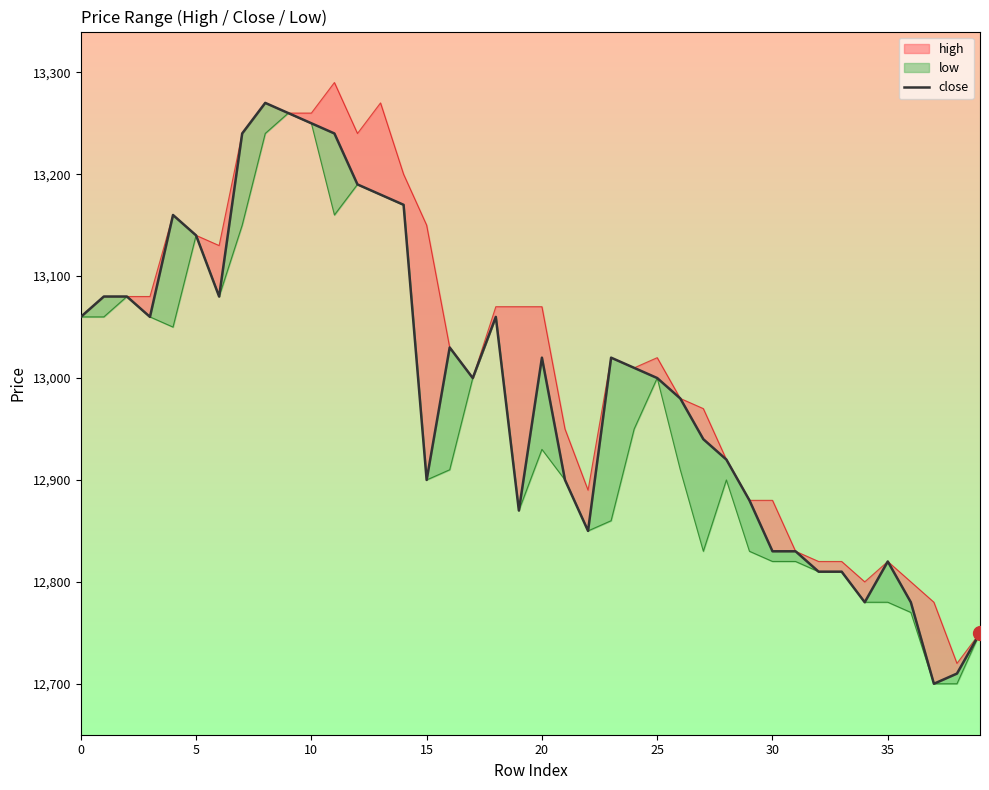

What is the smallest value displayed?

12700